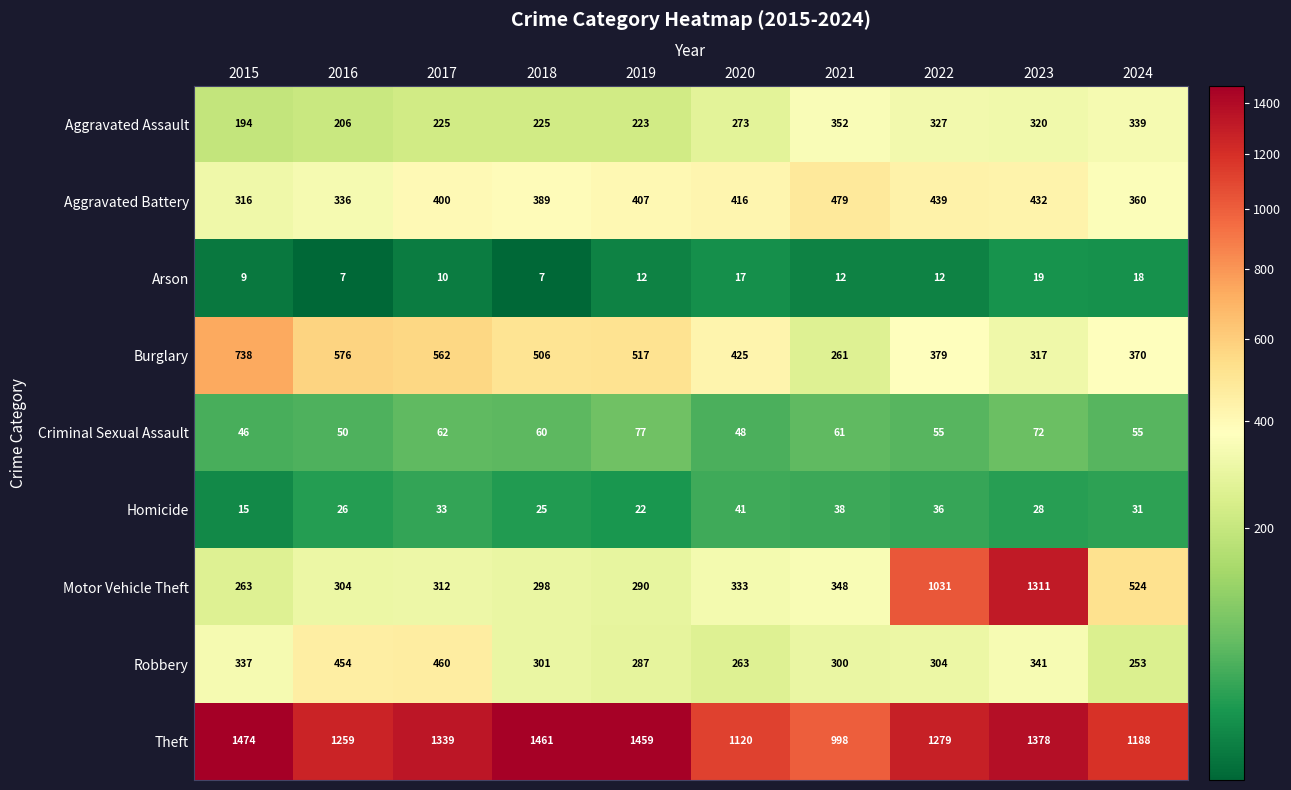

What is the smallest value displayed?

7